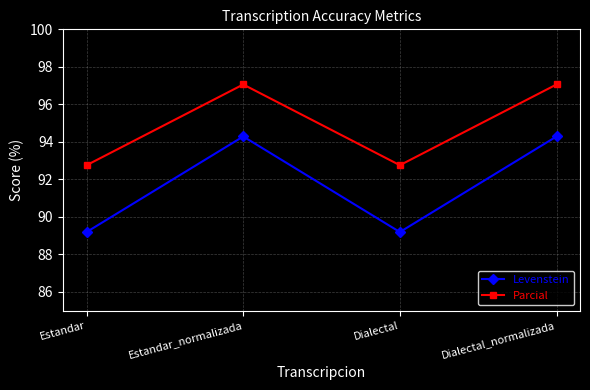

Which series has the largest total across all categories?

Parcial